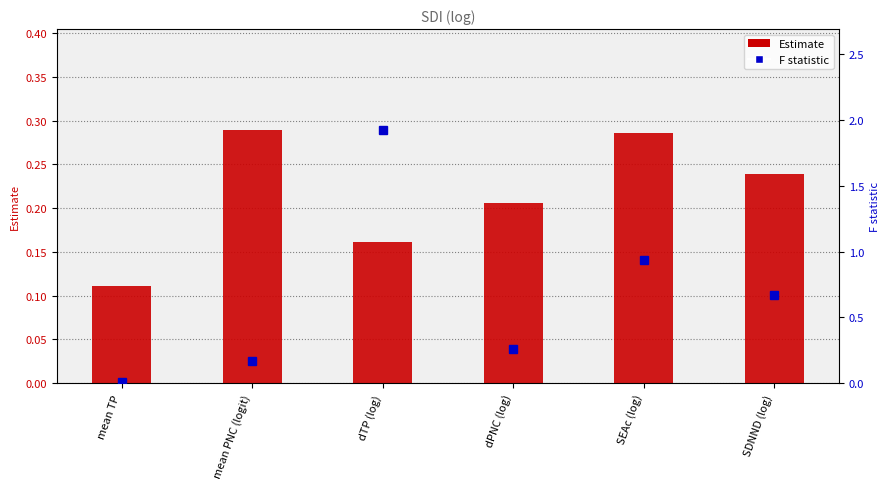

What is the difference between the highest and lowest values at mean TP?

0.1